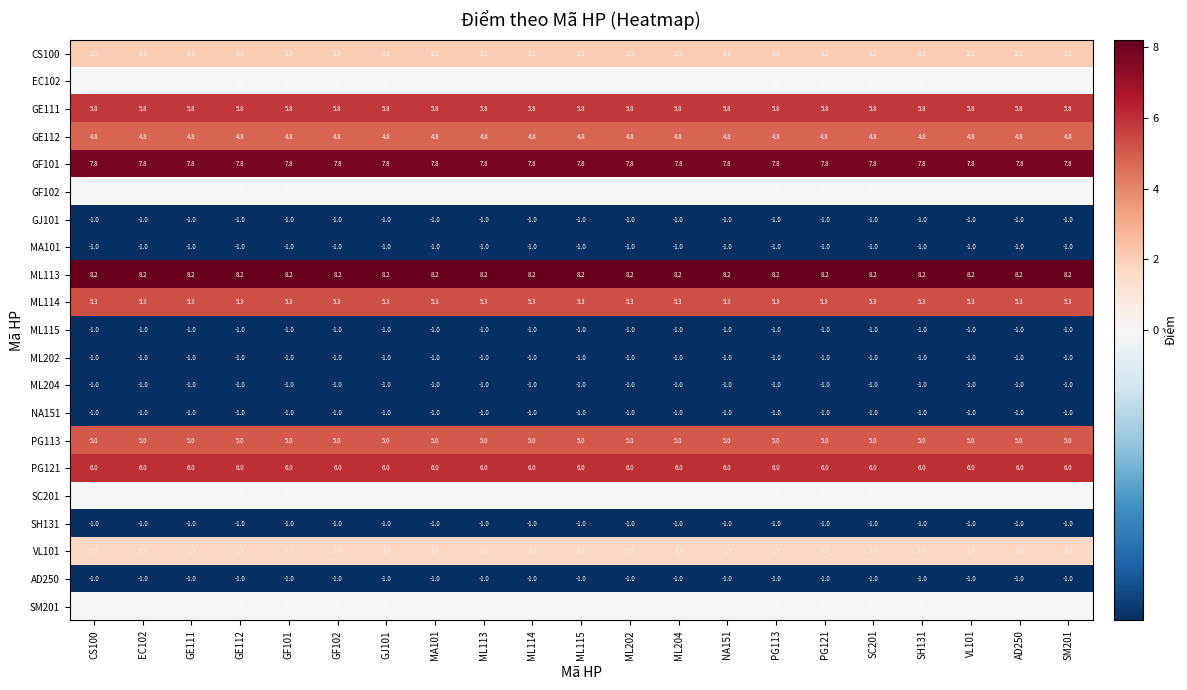

What is the spread (max minus min) of values at ML114?

9.2